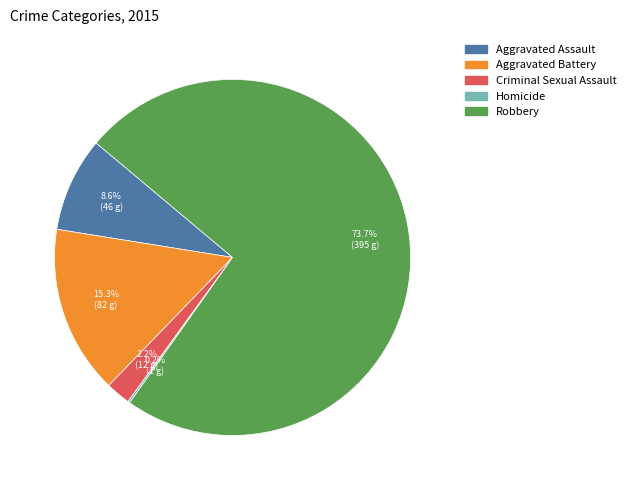

Is there any slice that represents more than half of the pie?

Yes